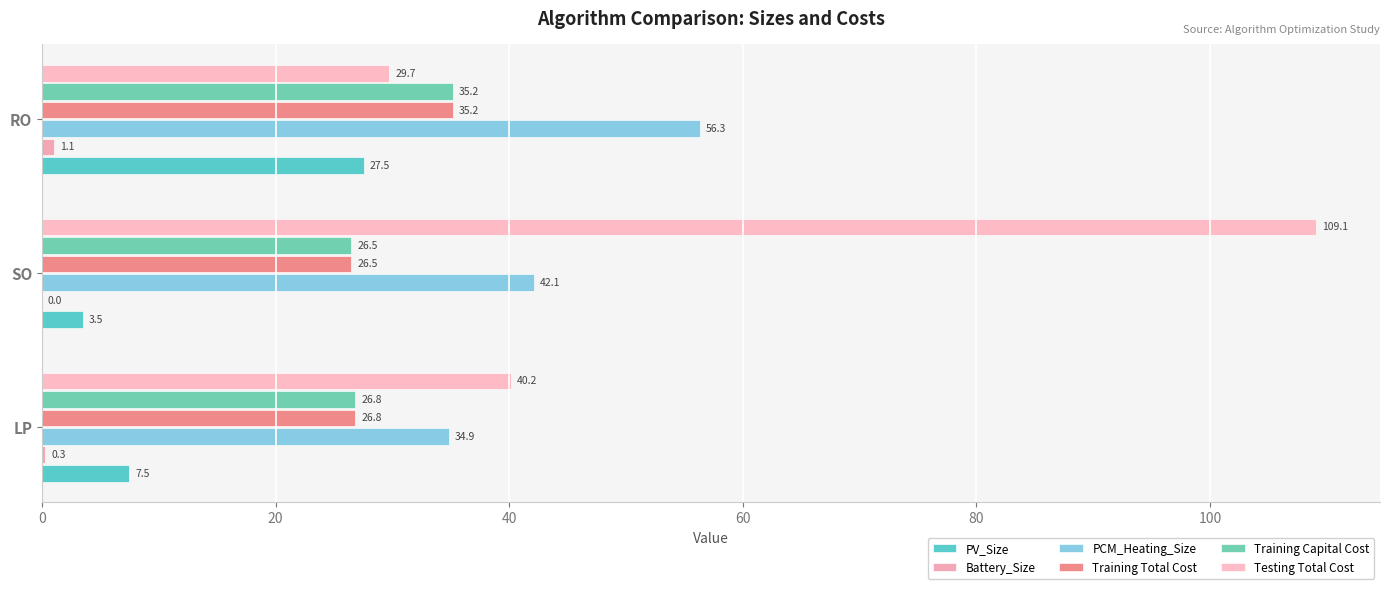

At which category is the sum across all series the highest?

SO